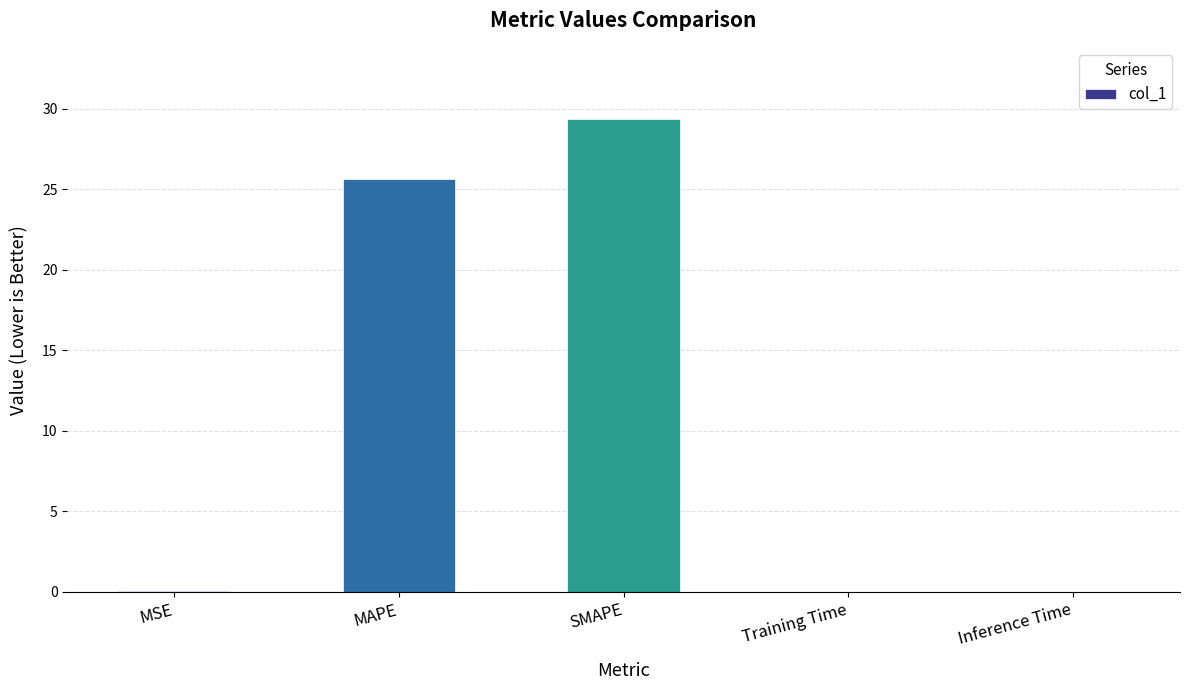

What is the maximum value shown in the chart?

29.4